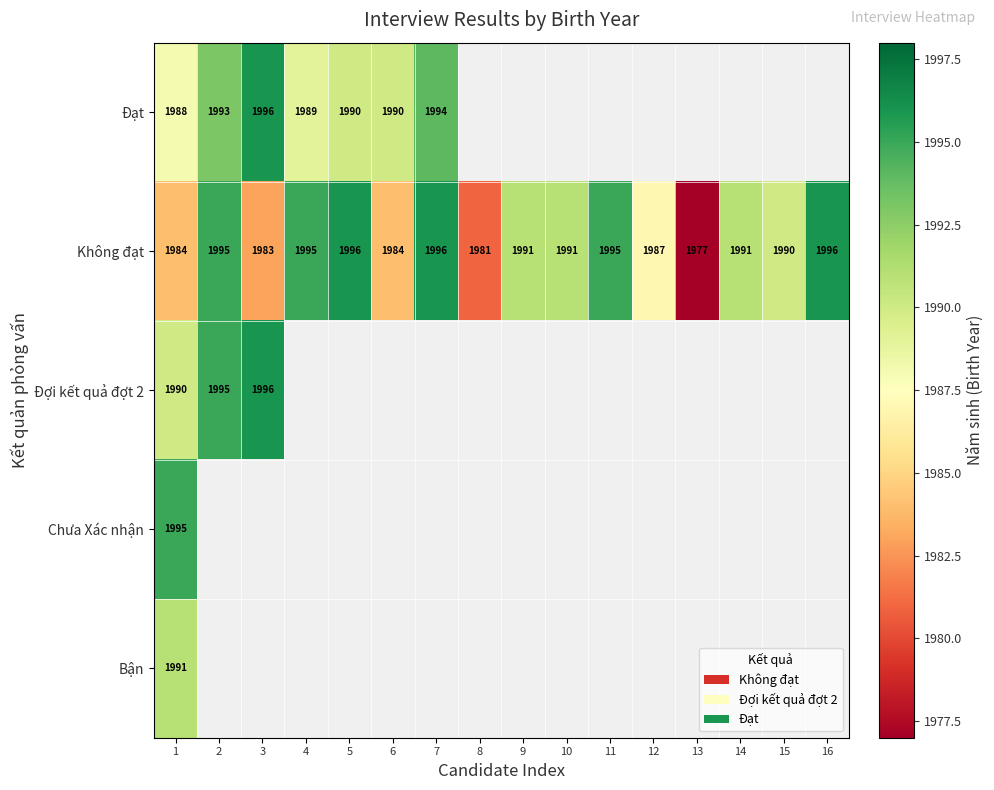

The Đợi kết quả đợt 2 series shows 1990 at 1. True or false?

True